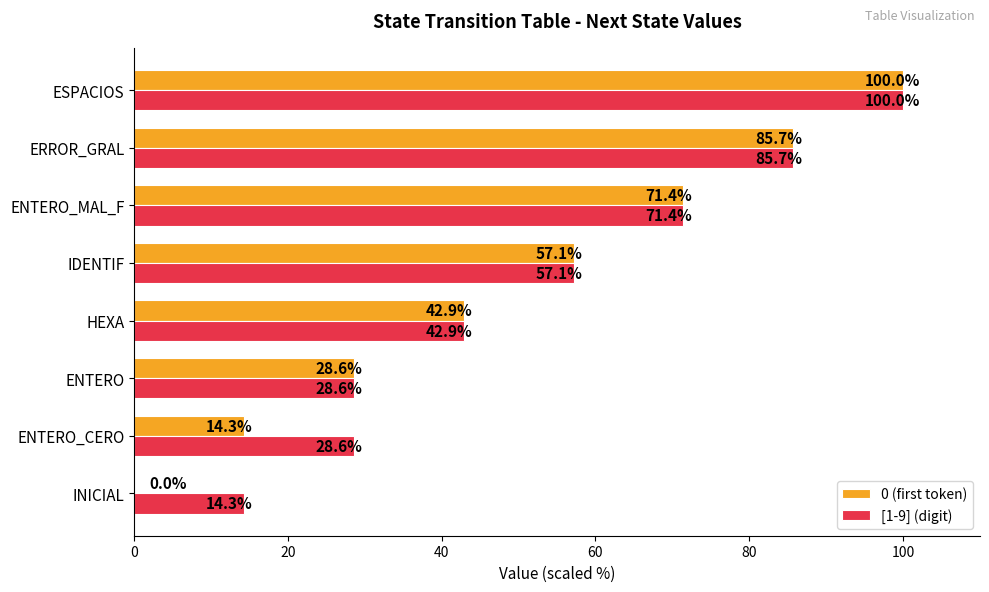

Is the value of 0 (first token) at ENTERO_CERO greater than the value of [1-9] (digit) at HEXA?

No